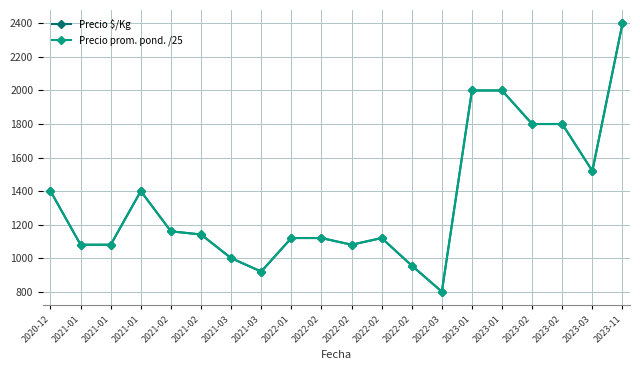

How many values in the Precio prom. pond. /25 series are below 1141?

10